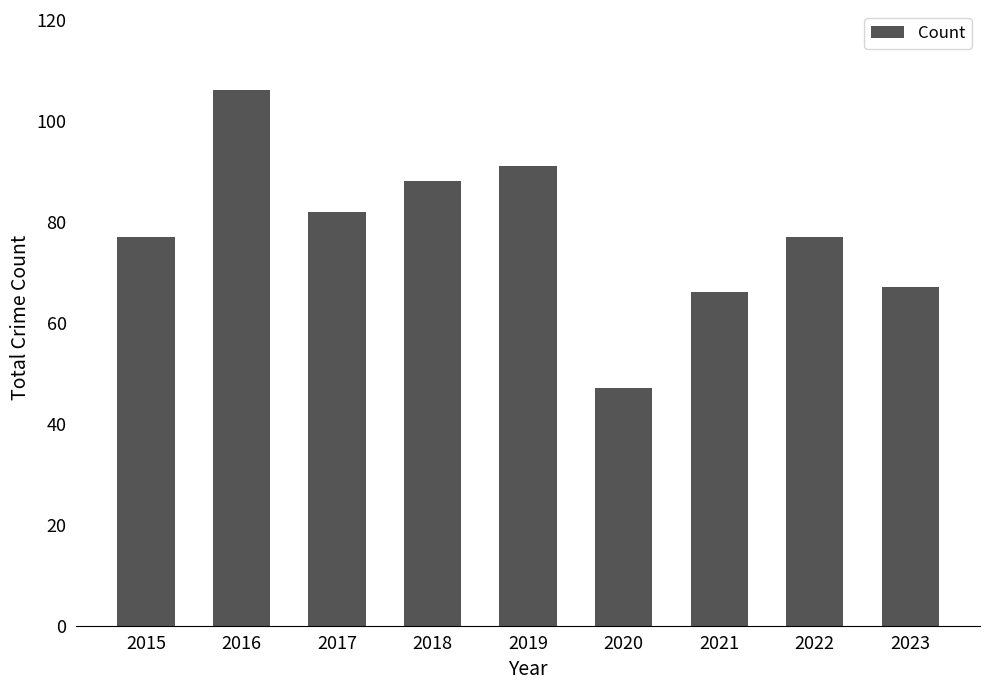

Which category has the highest value across all series?

2016